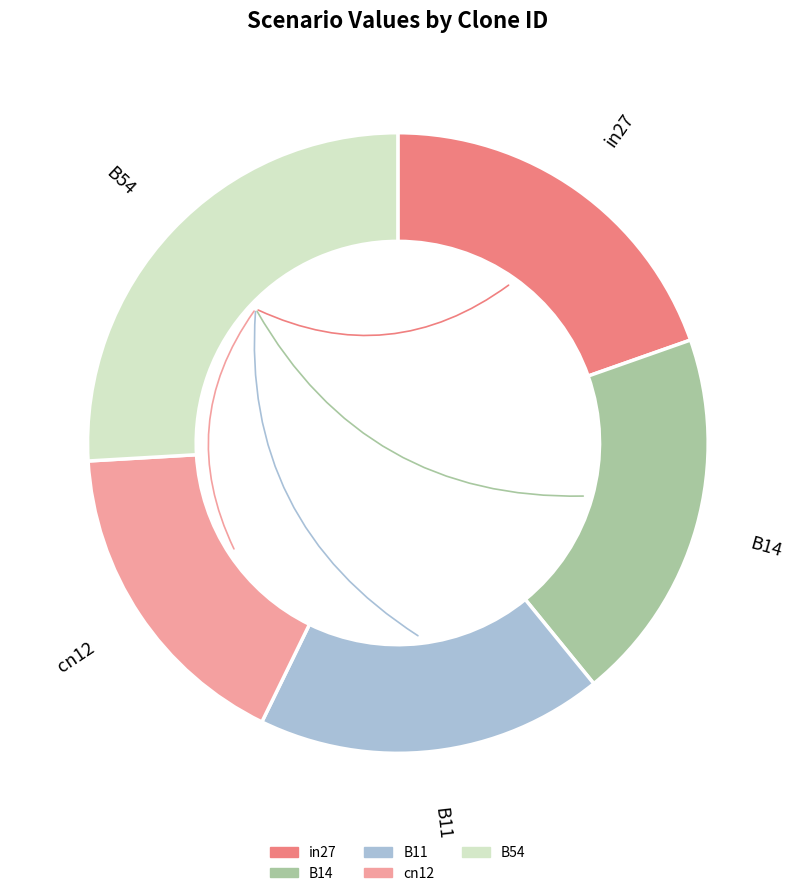

Which category has the biggest portion of the pie?

B54